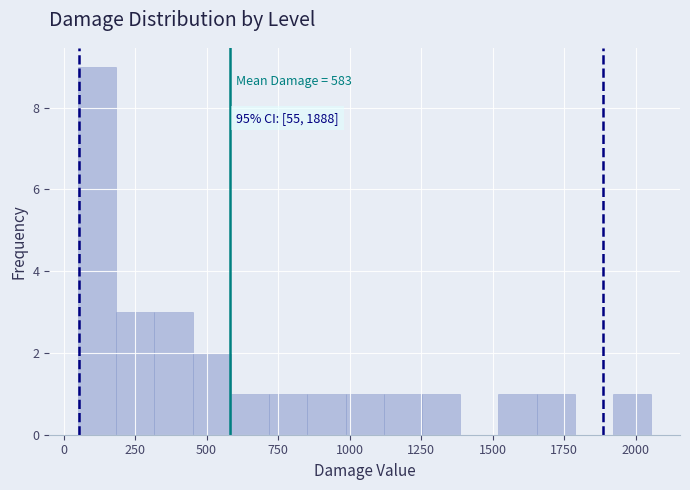

Read against the x-axis, roughly where is the centre of the tallest bar?

100